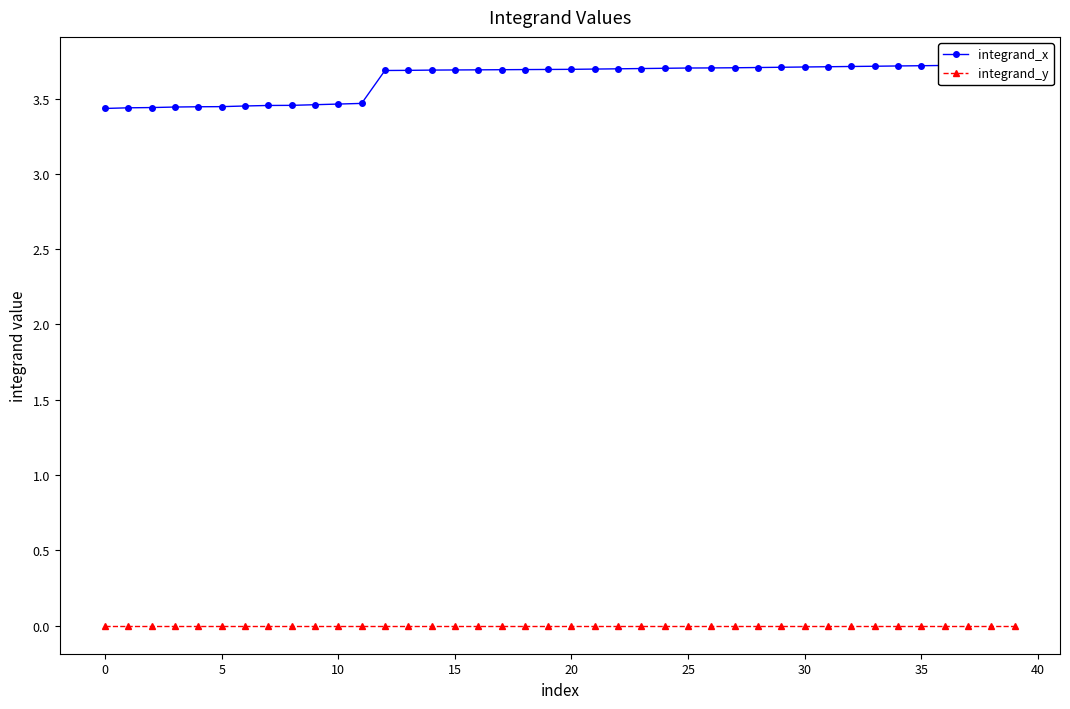

Reading left to right, transcribe all the data shown in this chart.

integrand_x: 3.4	3.4	3.4	3.4	3.4	3.4	3.5	3.5	3.5	3.5	3.5	3.5	3.7	3.7	3.7	3.7	3.7	3.7	3.7	3.7	3.7	3.7	3.7	3.7	3.7	3.7	3.7	3.7	3.7	3.7	3.7	3.7	3.7	3.7	3.7	3.7	3.7	3.7	3.7	3.7
integrand_y: 0.0	0.0	0.0	0.0	0.0	0.0	0.0	0.0	0.0	0.0	0.0	0.0	0.0	0.0	0.0	0.0	0.0	0.0	0.0	0.0	0.0	0.0	0.0	0.0	0.0	0.0	0.0	0.0	0.0	0.0	0.0	0.0	0.0	0.0	0.0	0.0	0.0	0.0	0.0	0.0